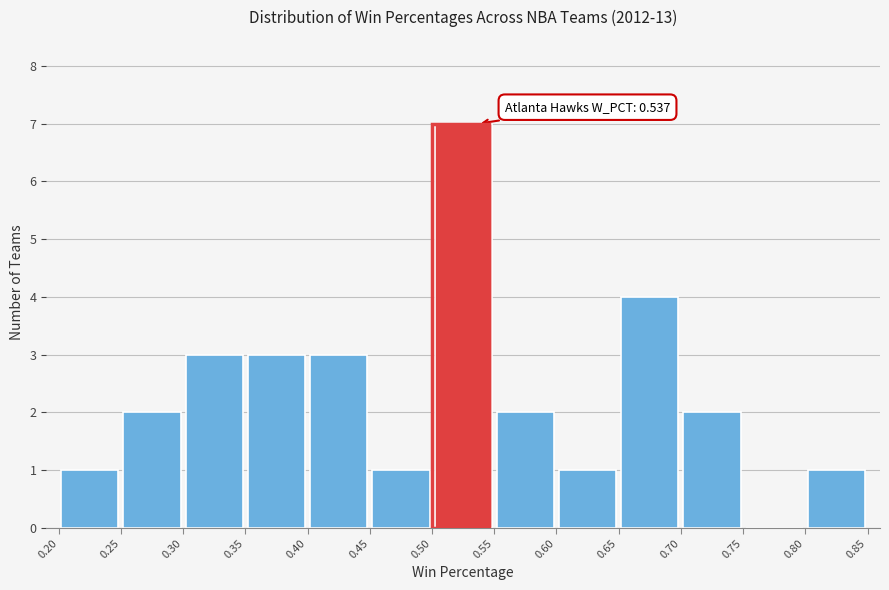

Over which range of the x-axis is the bar tallest?

0.50 to 0.55